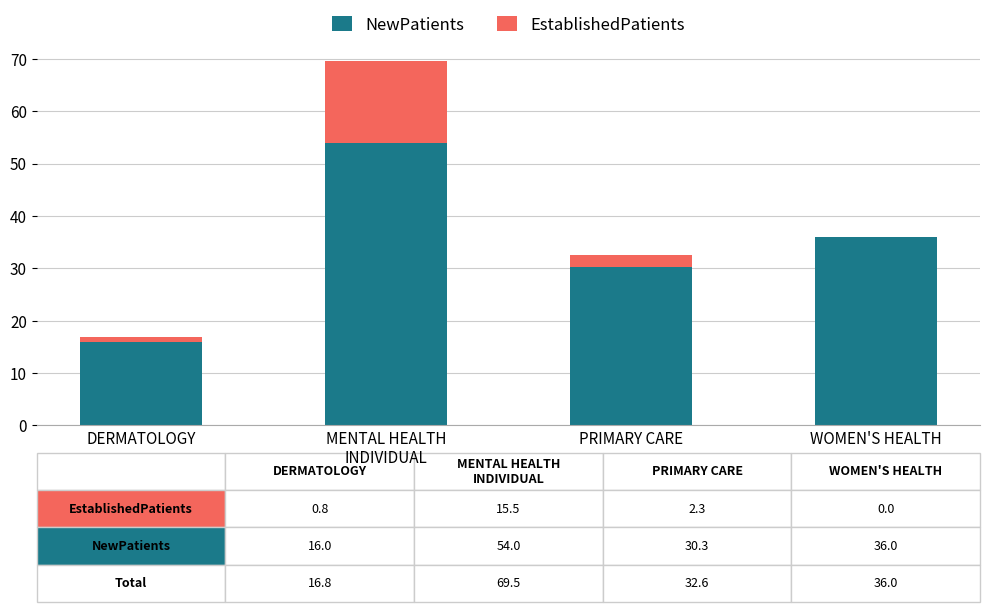

At which label is NewPatients closest to 35?

WOMEN'S HEALTH